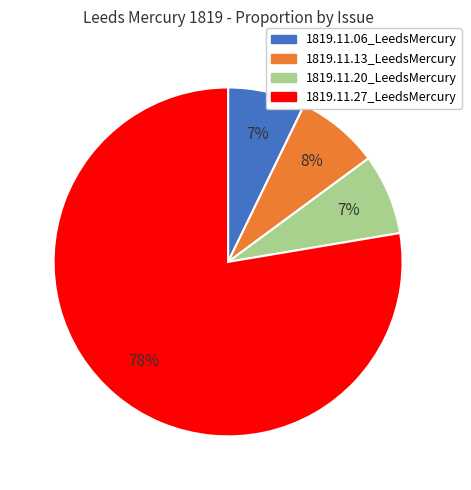

What is the largest slice in the pie chart?

1819.11.27_LeedsMercury